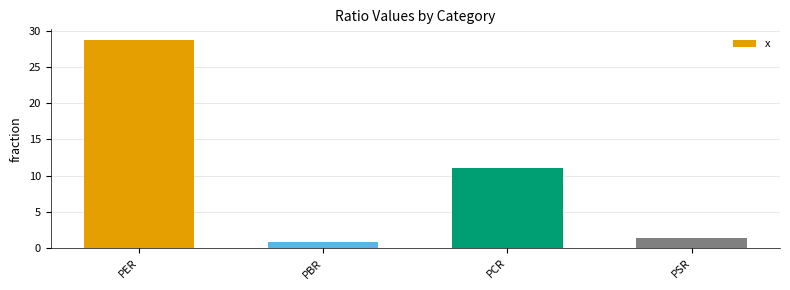

What is the approximate value at PSR?

1.4